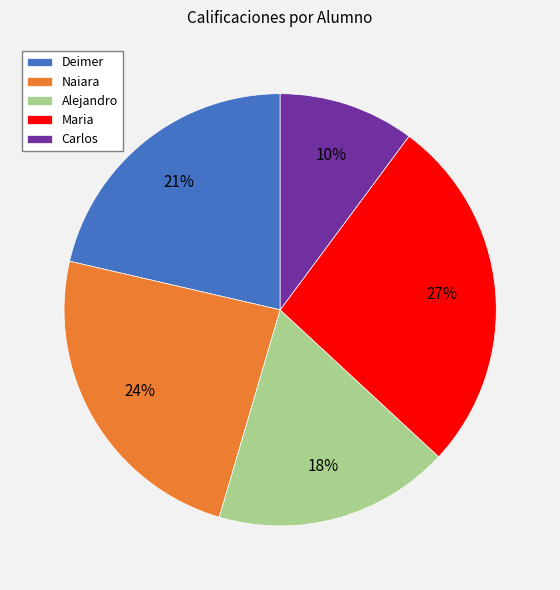

To the nearest percent, what percentage of the pie is Alejandro?

18%